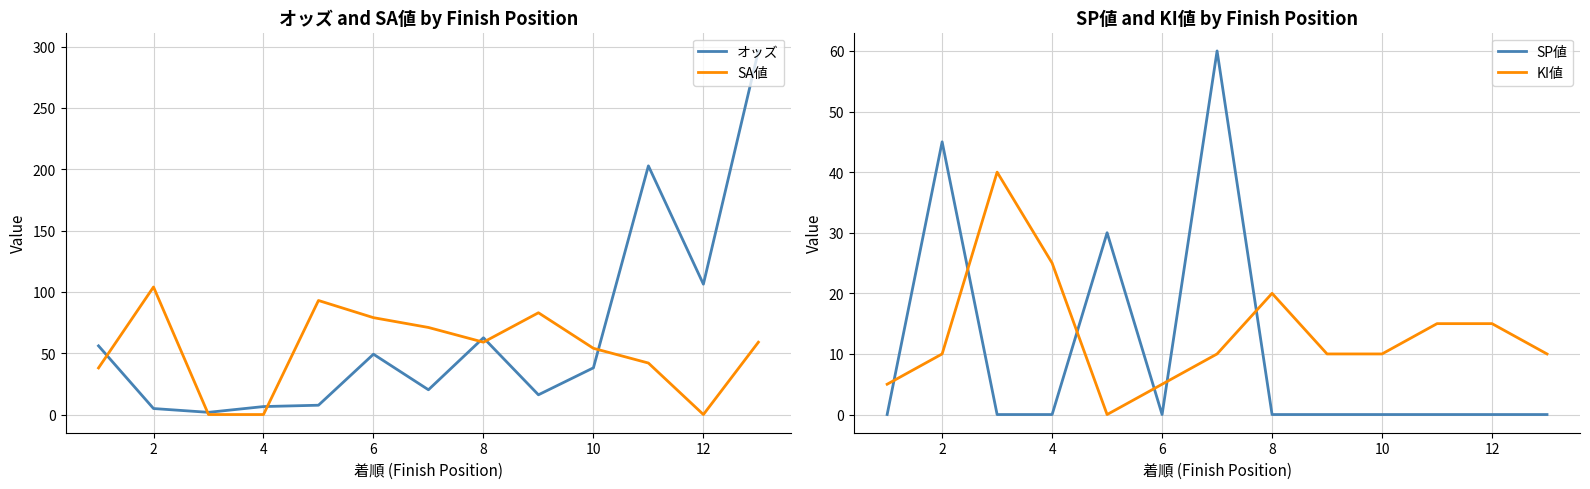

The value of SA値 at 2 is 69.2. True or false?

False